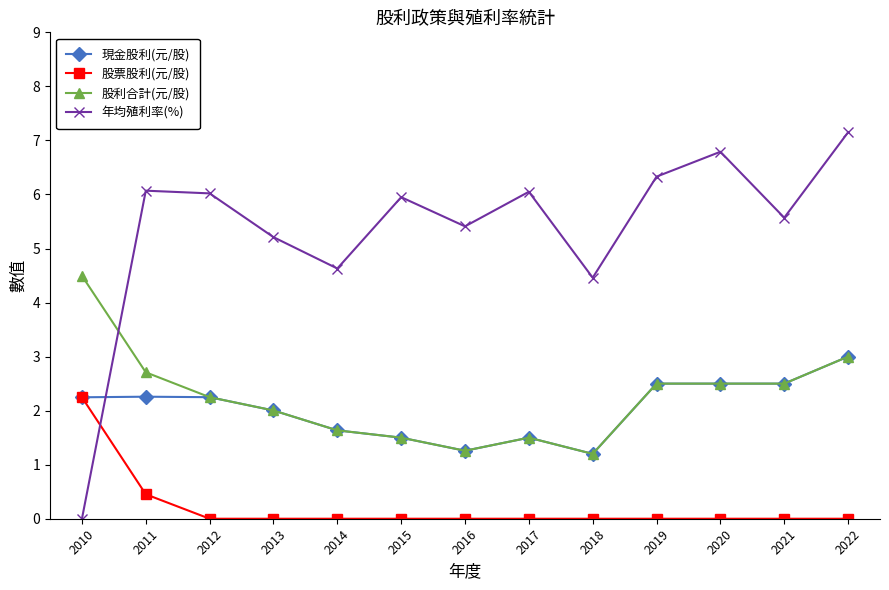

Rank the series by their maximum value, from lowest to highest.

股票股利(元/股), 現金股利(元/股), 股利合計(元/股), 年均殖利率(%)